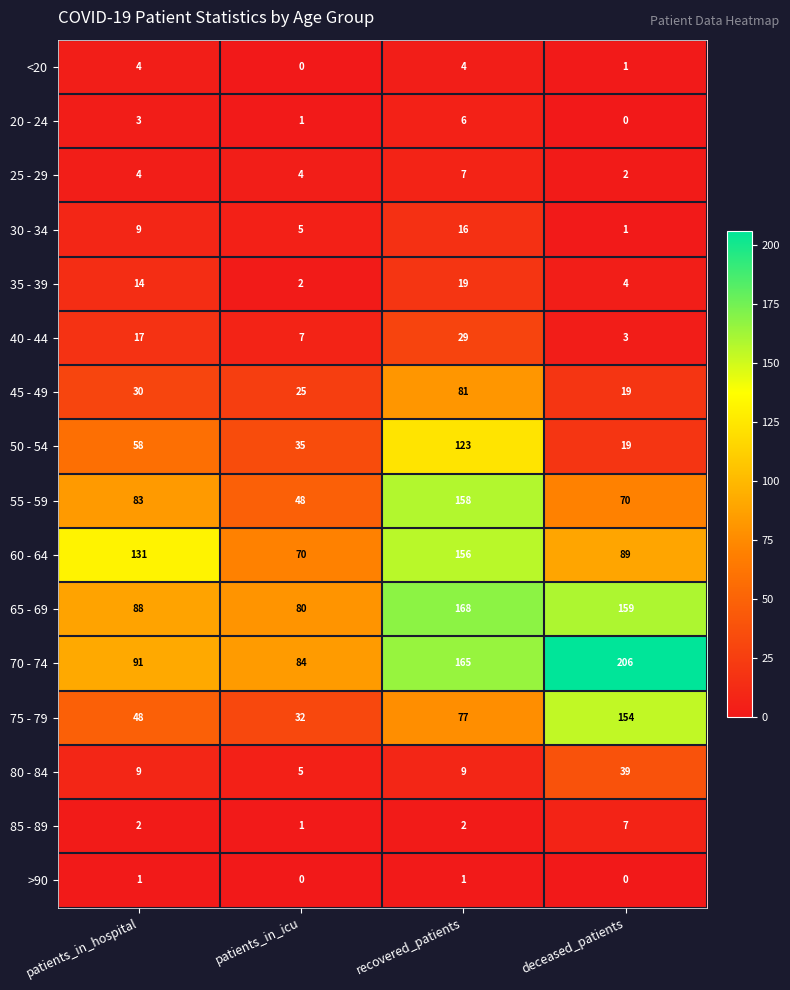

Which label corresponds to the largest value in the chart?

deceased_patients